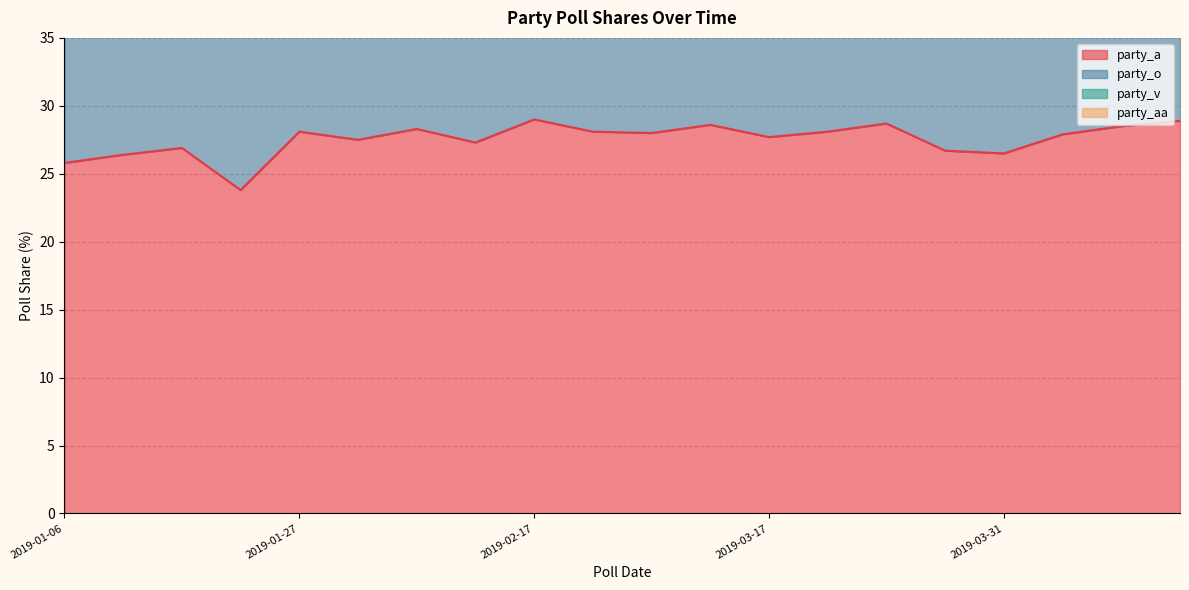

Is it true that party_v equals 18.9 at 2019-03-17?

True